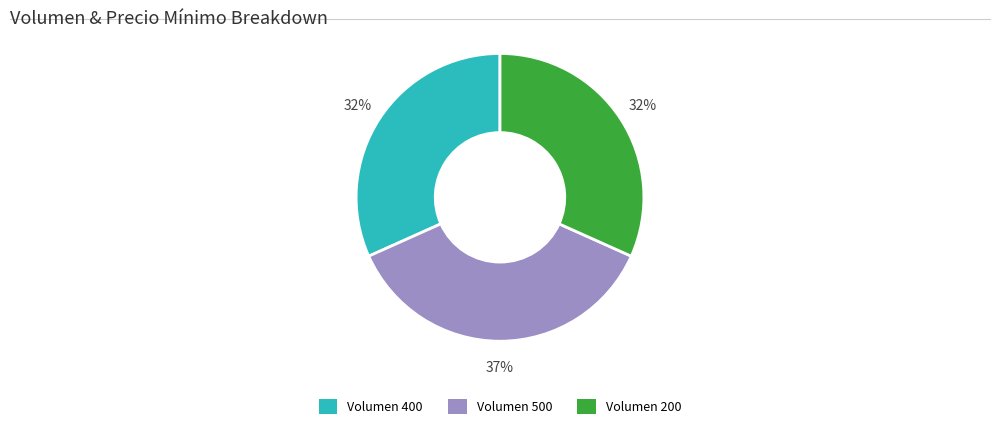

Is there a majority slice in this chart?

No